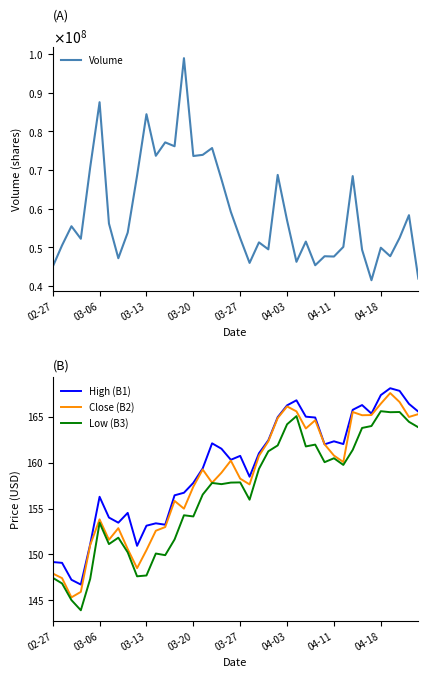

Is it true that Low (B3) equals 265.1 at 03-27?

False